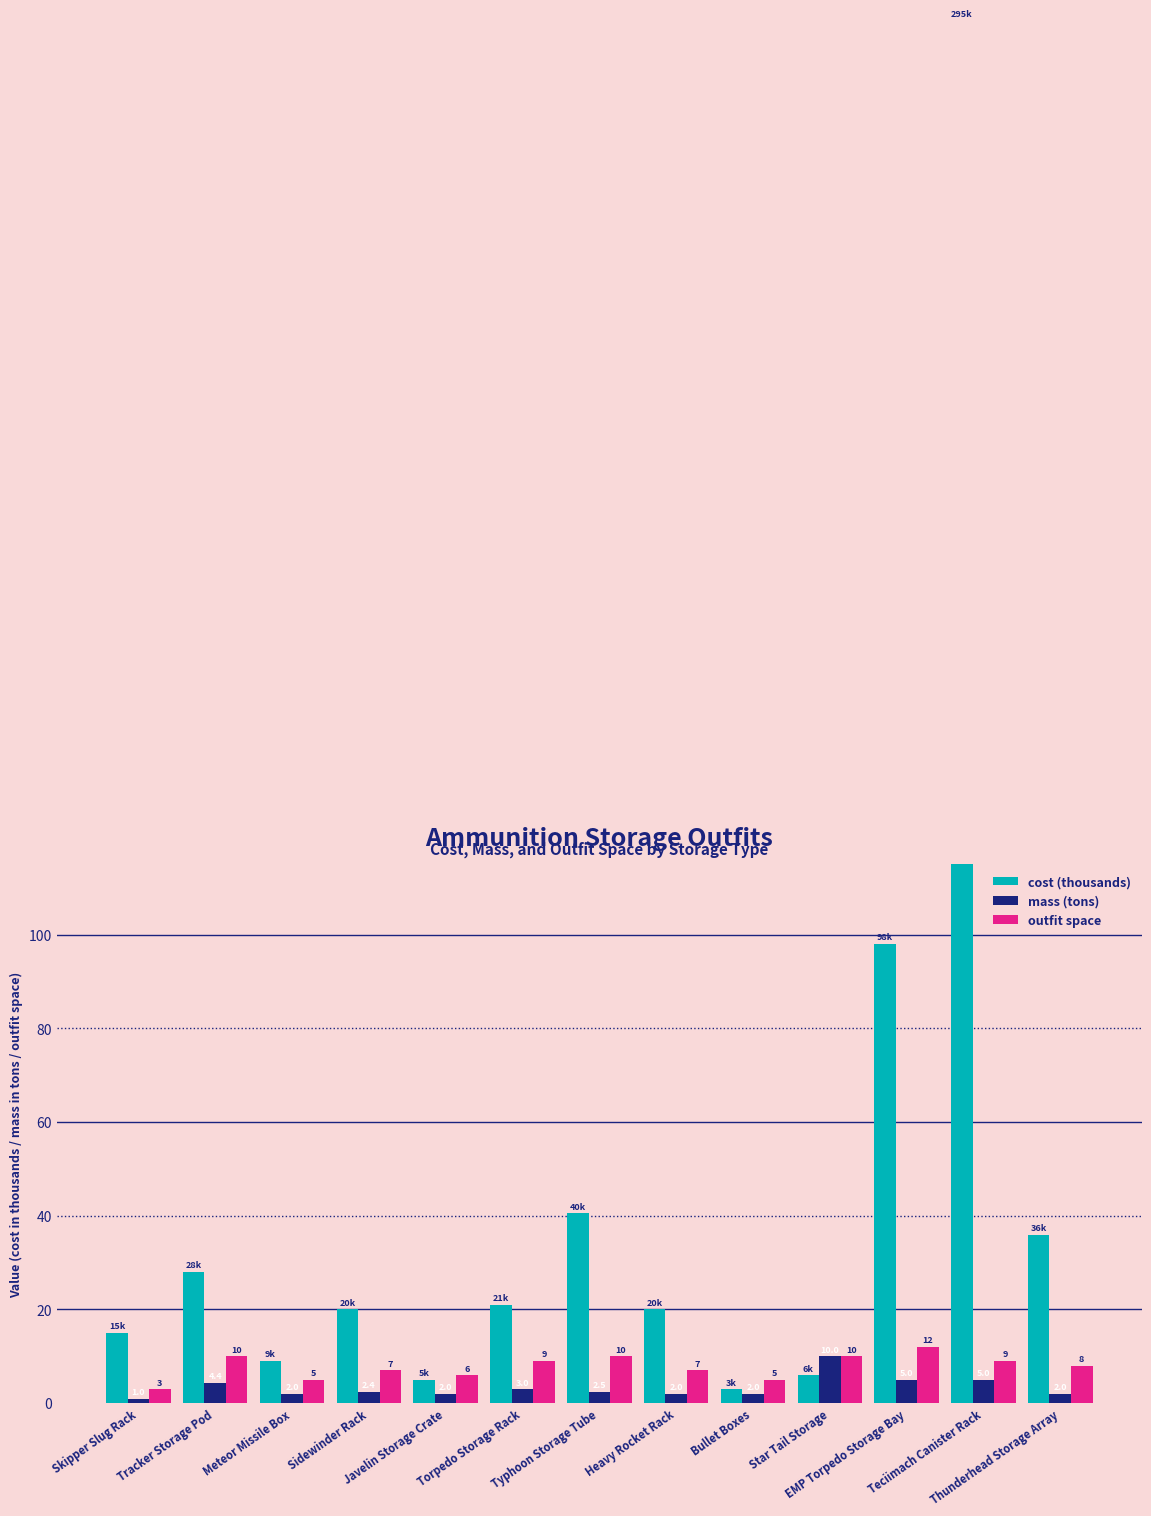

Is it true that cost (thousands) equals 6.0 at Star Tail Storage?

True